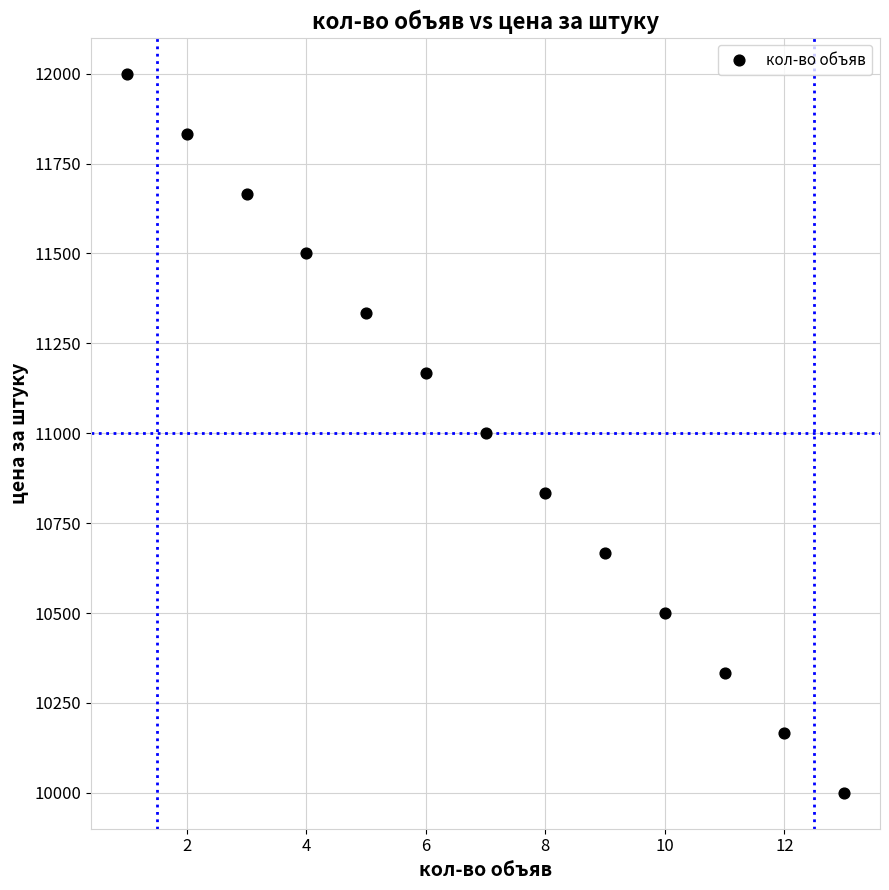

What is the range of X values (max minus min)?

12.0